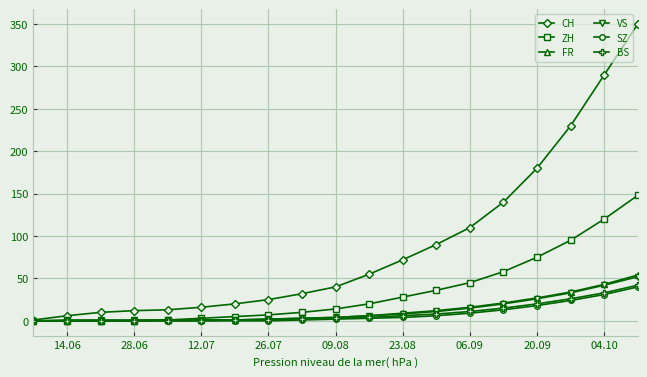

What is the sum of all ZH values?

665